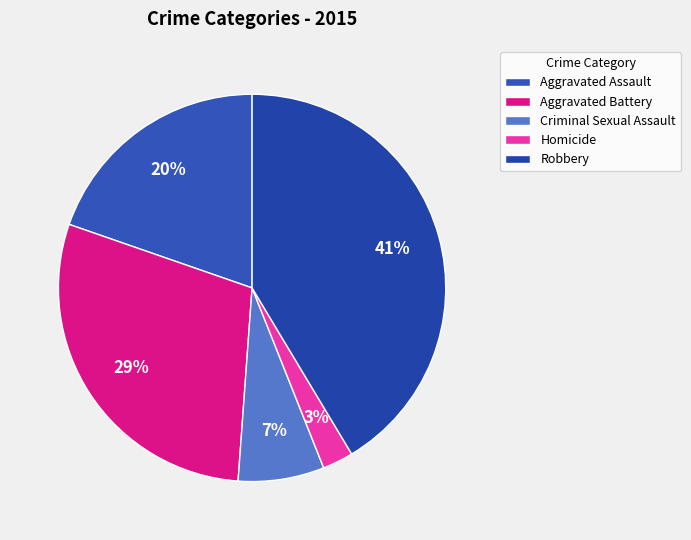

To the nearest percent, what is the average slice percentage?

20%